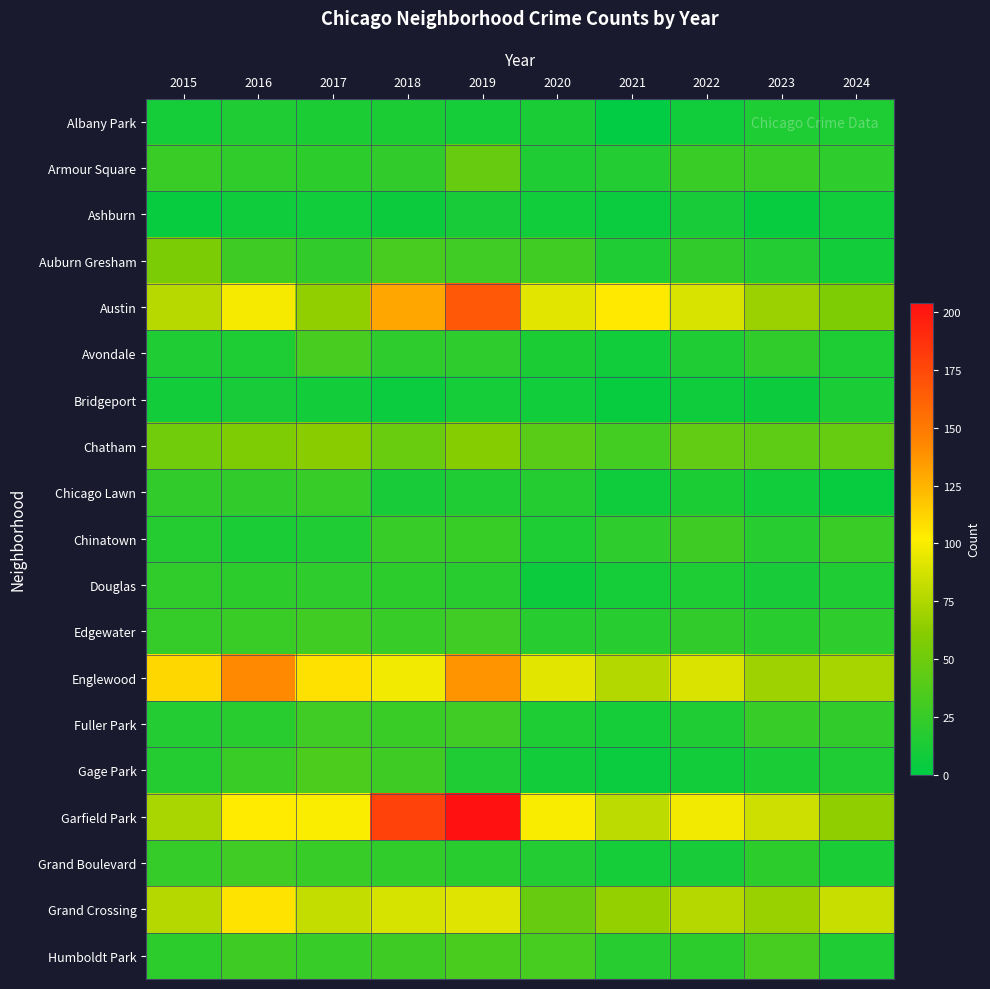

At which category is the sum across all series the highest?

2019